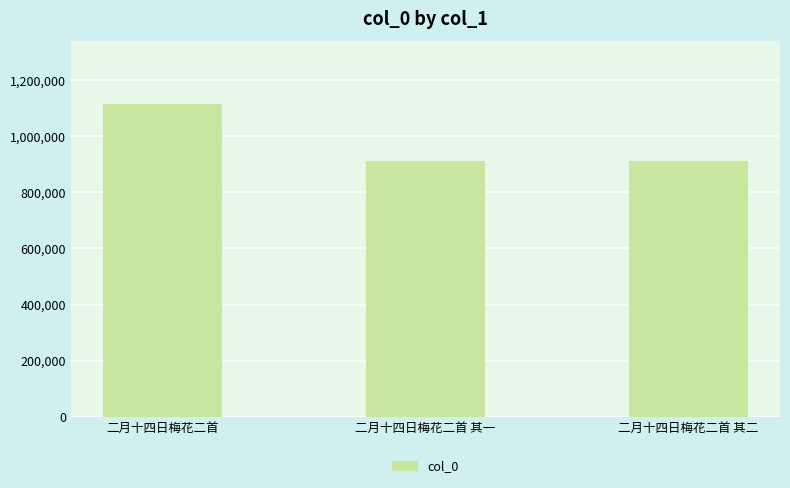

What is the average value?

979645